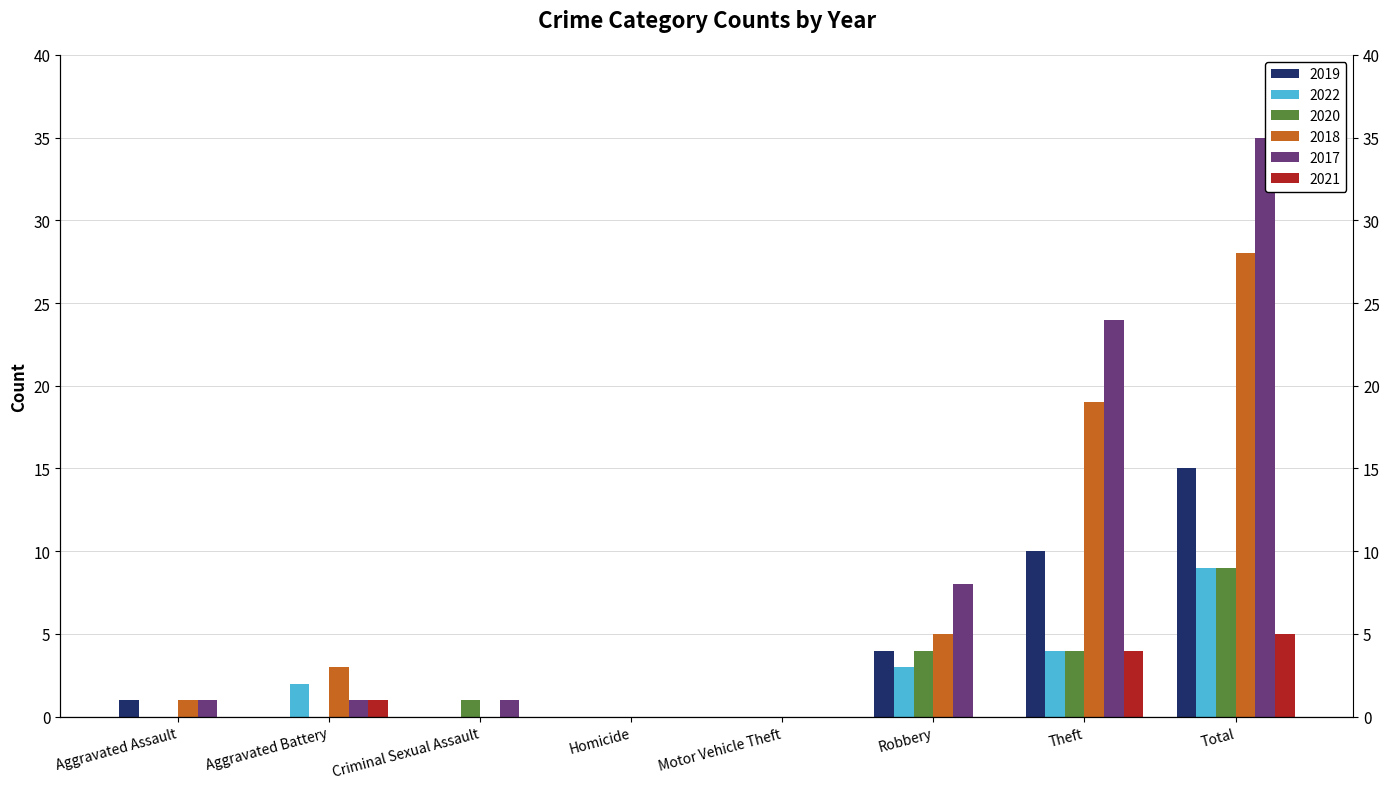

The value of 2017 at Robbery is 8. True or false?

True